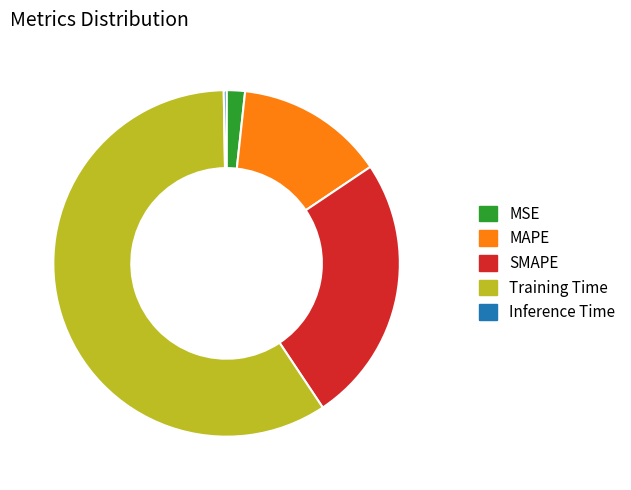

Do MSE and MAPE together represent more than half of the pie?

No